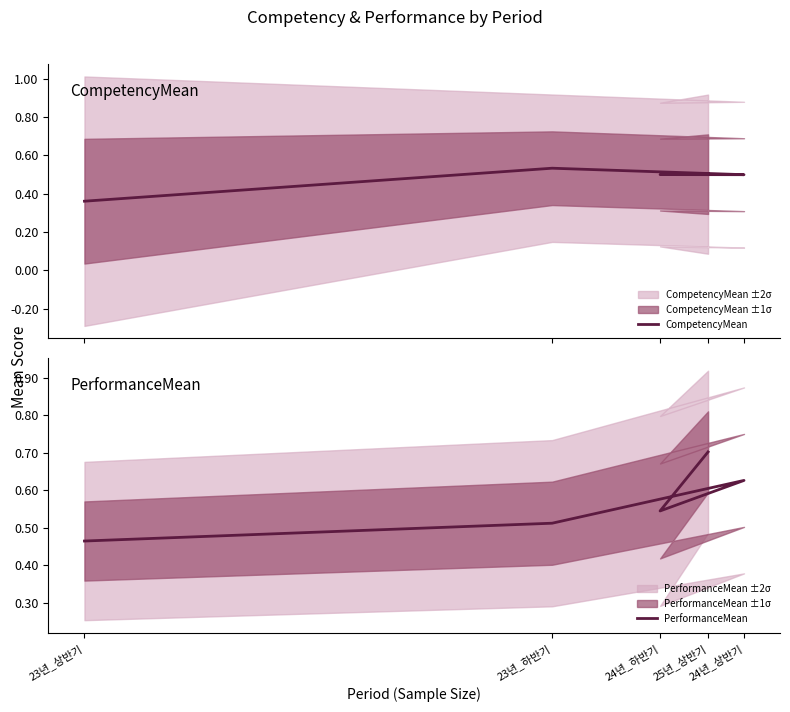

True or false: CompetencyMean has more than 1 interior local peaks.

False